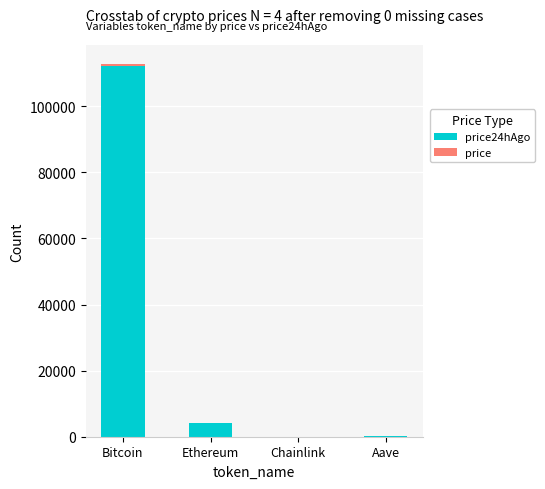

Reading right to left, extract all data points from this chart.

price24hAgo: 274.1	21.3	4132.8	112199.0
price: -4.0	0.1	13.6	693.0